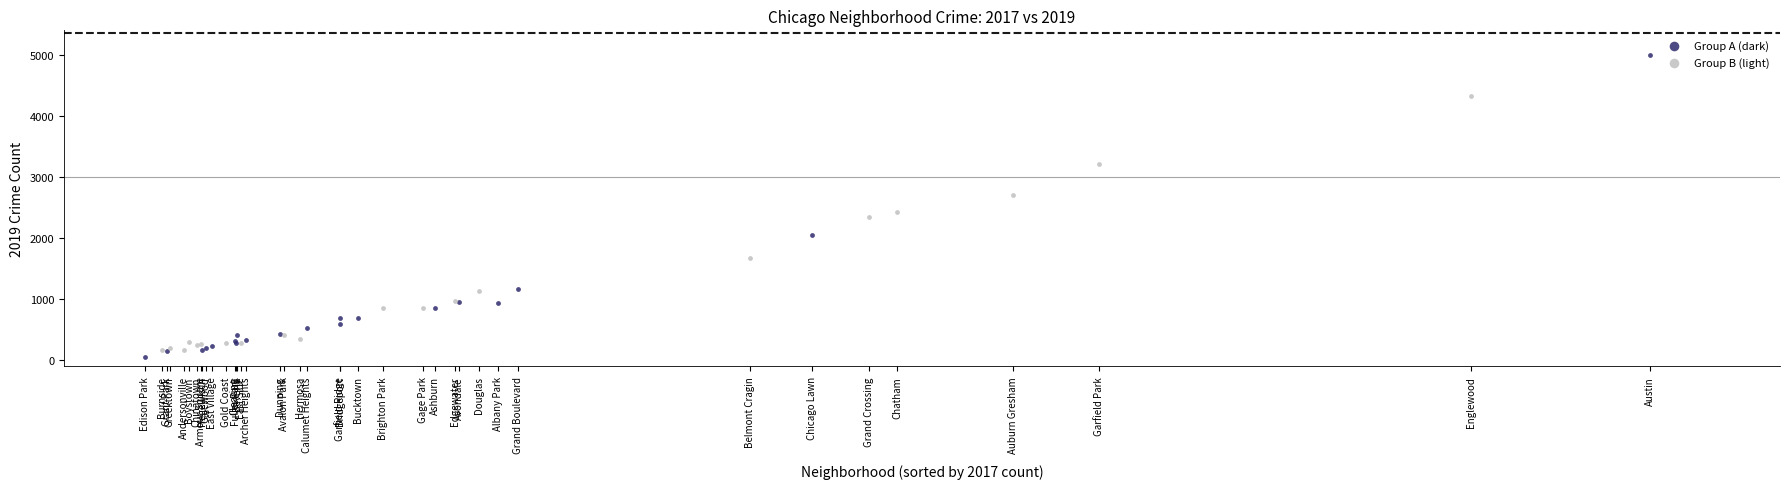

Which series contains the highest Y value?

Group A (dark)